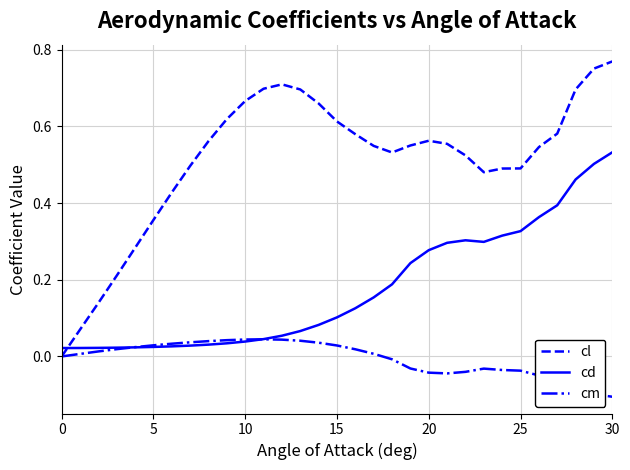

List the series in order of their overall mean, highest first.

cl, cd, cm